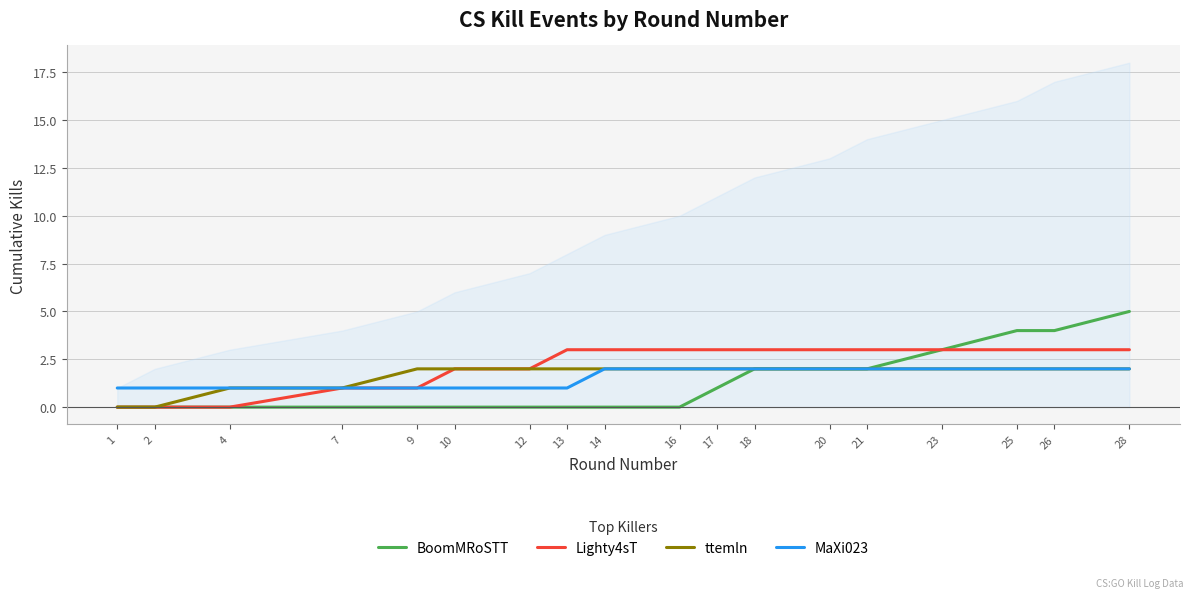

At which category does the chart reach its peak across all series?

28